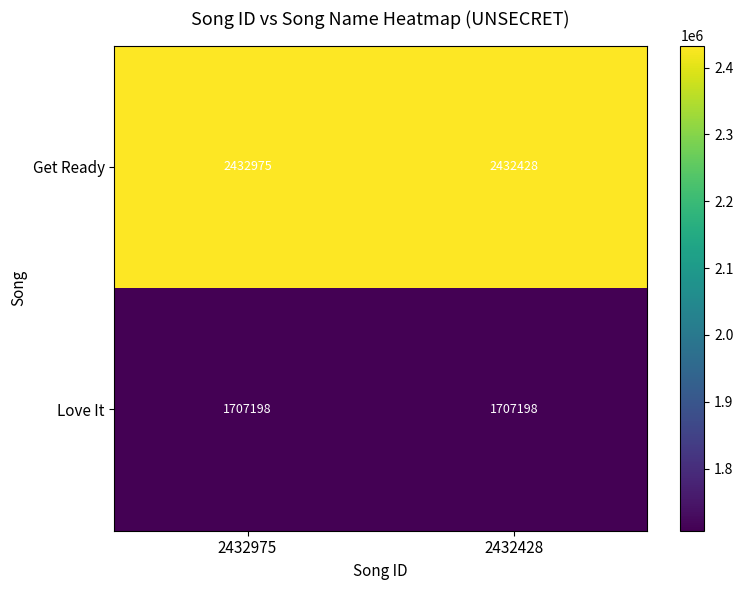

Count the number of data series in this chart.

2